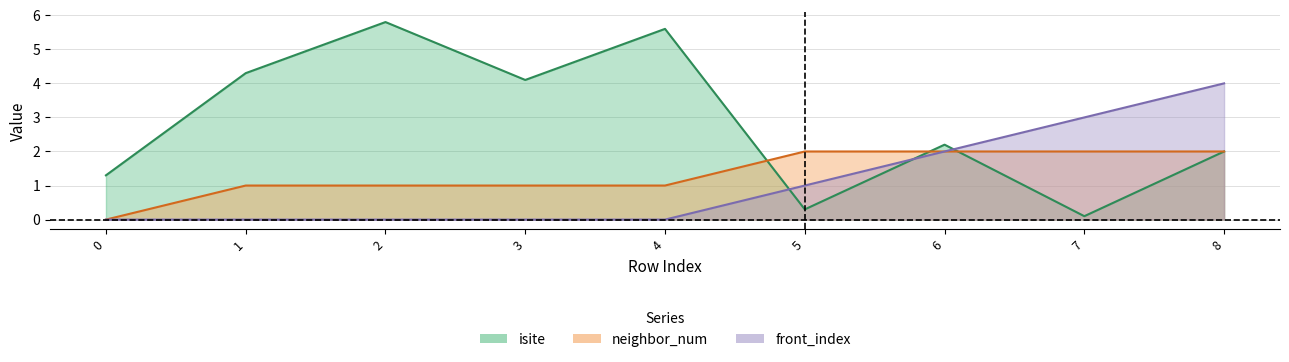

The value of isite at 2 is 3.7. True or false?

False